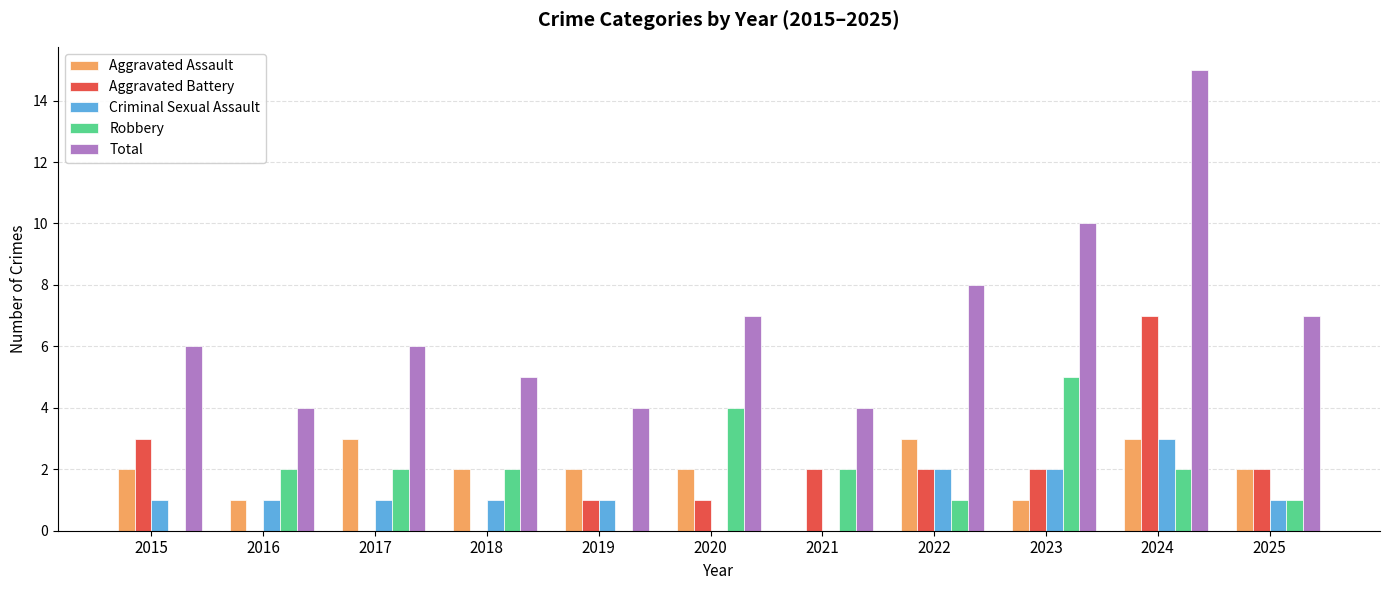

At which category does the chart reach its peak across all series?

2024